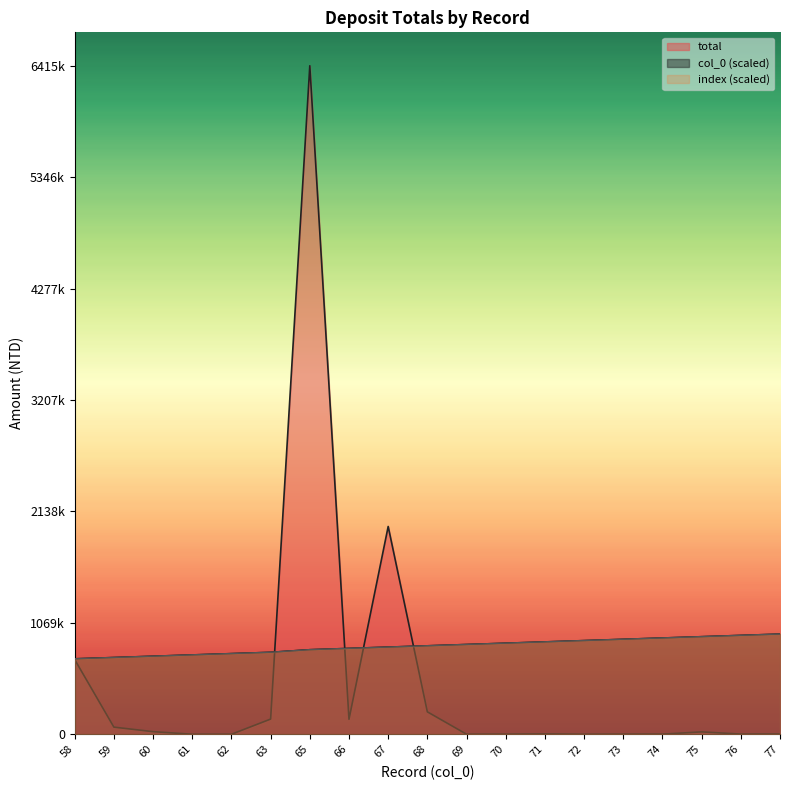

What is the total value across all series at 77?

1926957.2